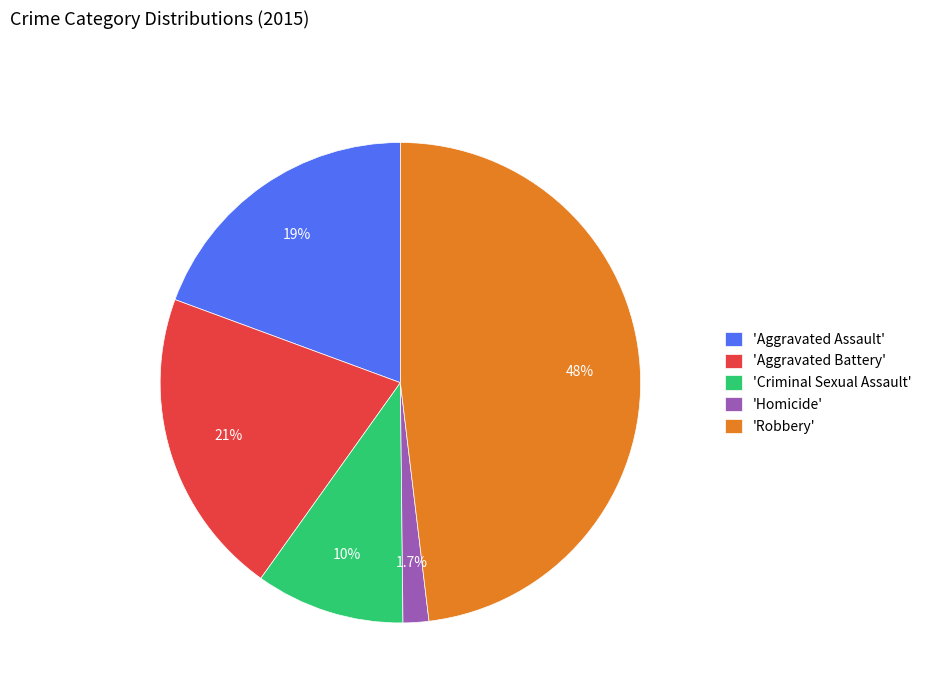

To the nearest percent, what is the difference between the largest and smallest slice percentages?

46%